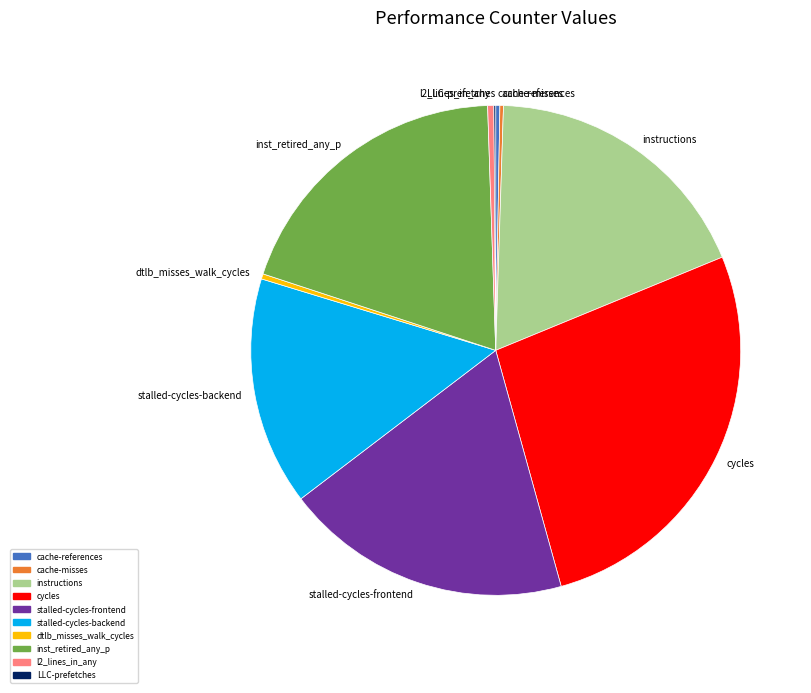

Is dtlb_misses_walk_cycles the majority of the pie?

No